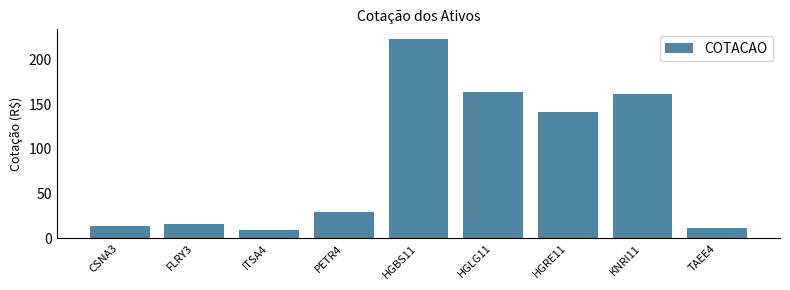

What is the change in value from CSNA3 to KNRI11?

+147.2